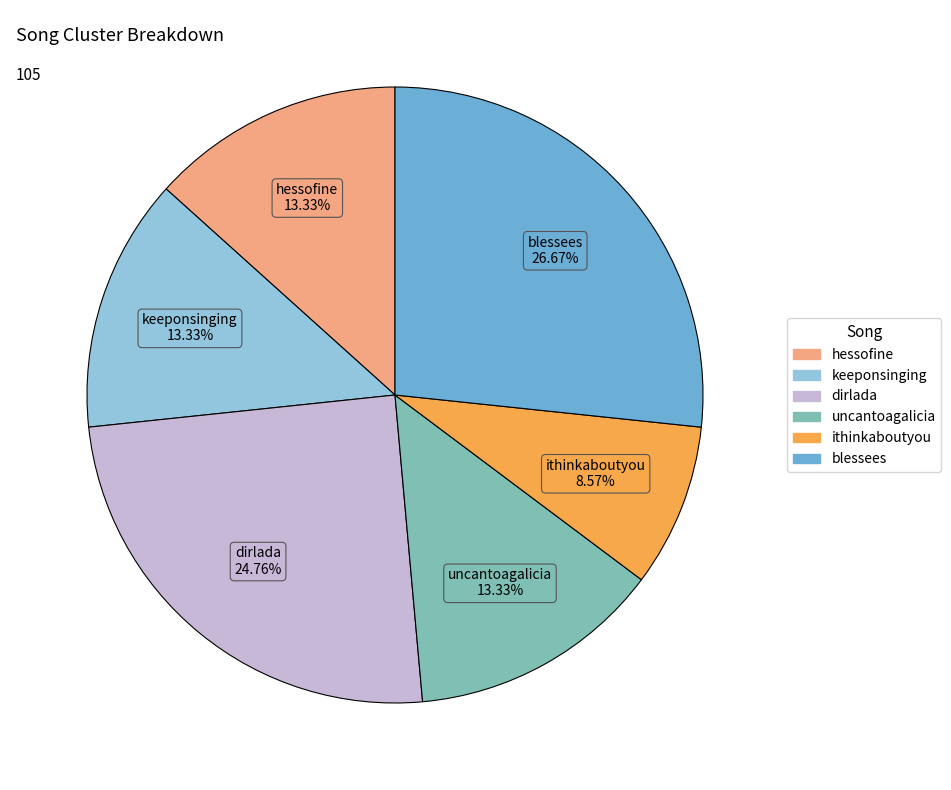

Is there any slice that represents more than half of the pie?

No